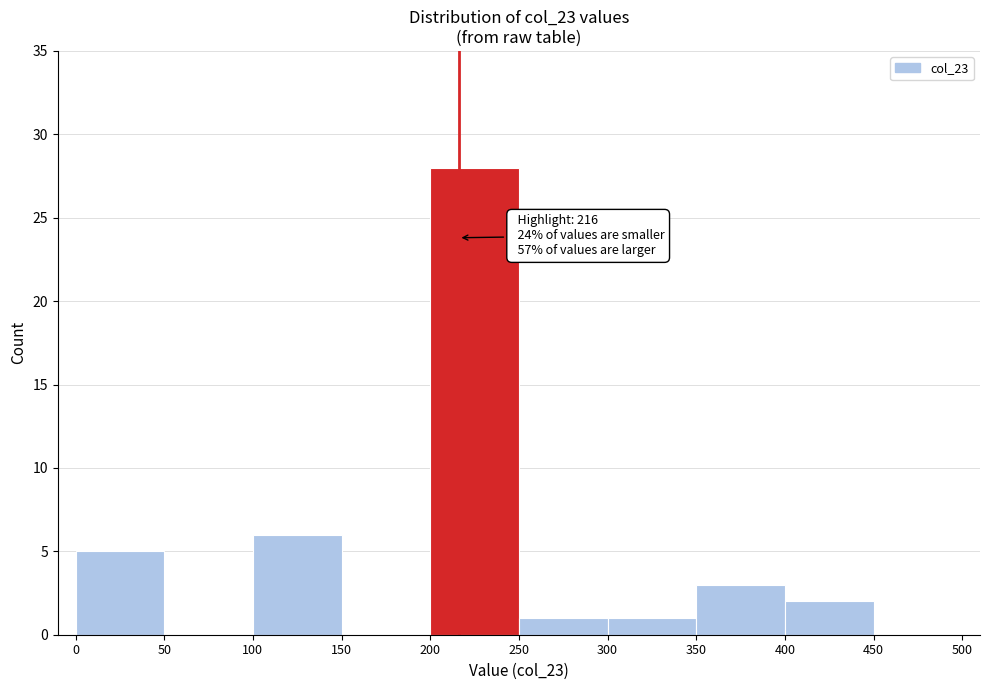

Which range on the x-axis has the tallest bar?

200 to 250